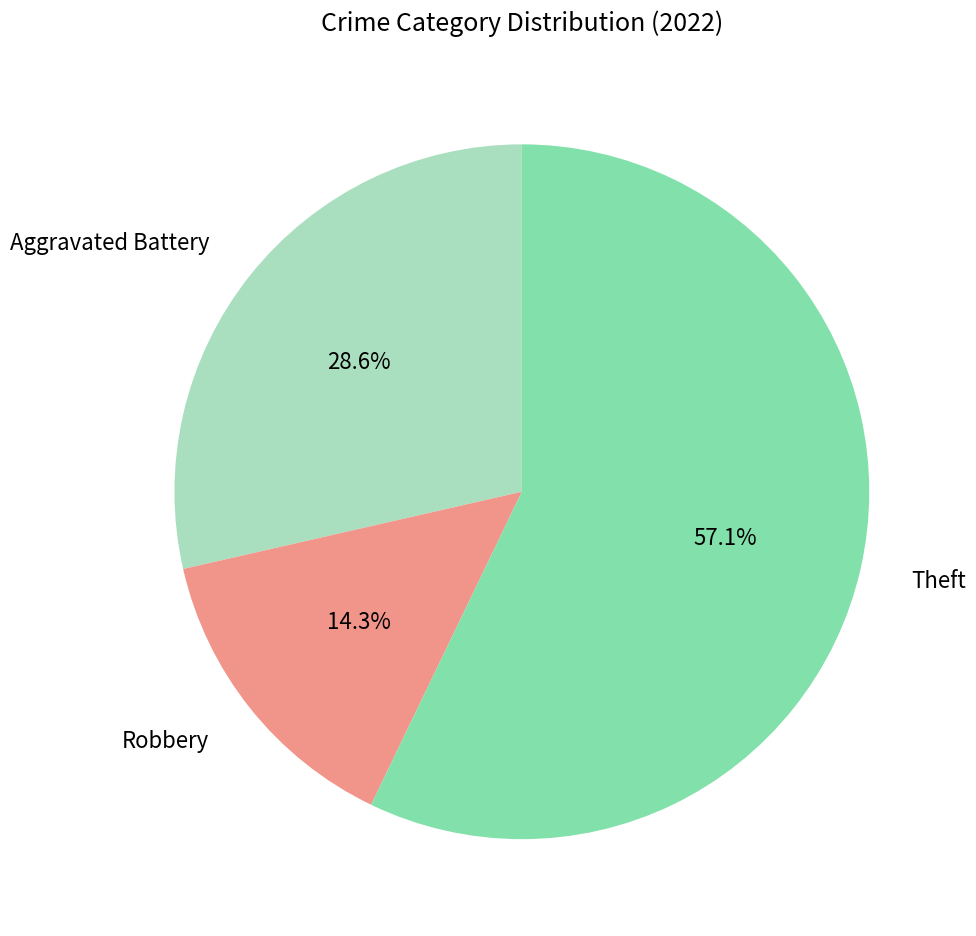

To the nearest percent, what is the average slice percentage?

33%